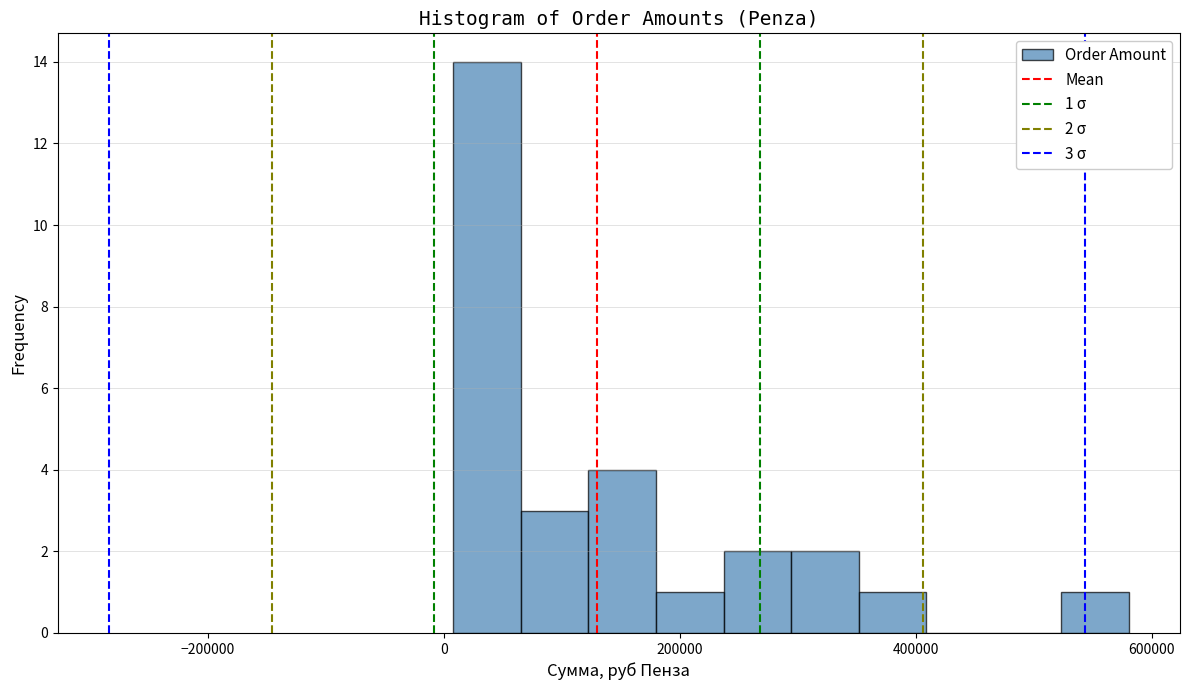

Around what value on the x-axis is the tallest bar? Give the approximate position of its centre, as read against the axis.

40000